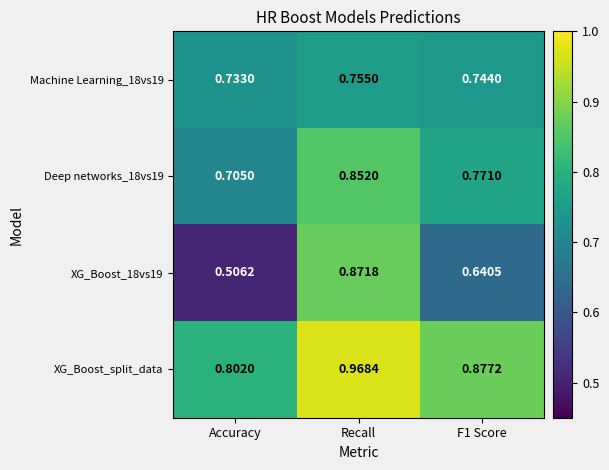

At which label does XG_Boost_split_data reach its peak?

Recall